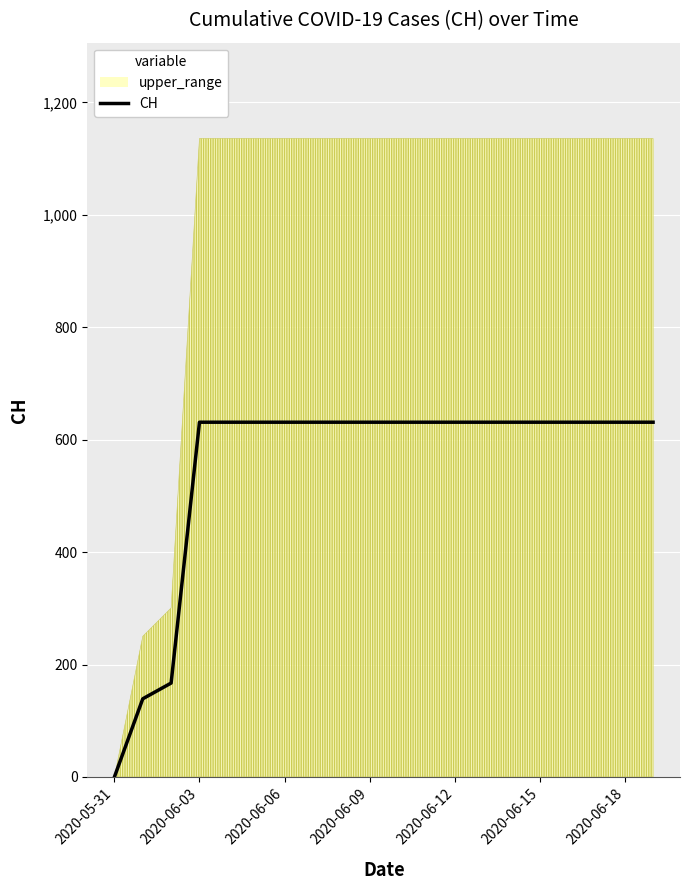

Between 19 and 10, which is larger?

19